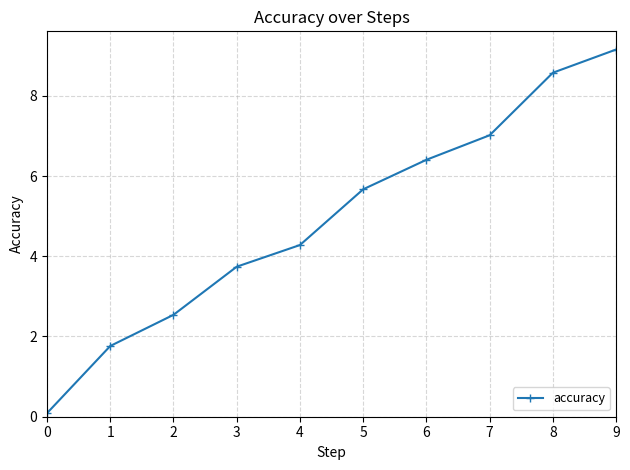

Is it true that the value at 1 is 1.8?

True